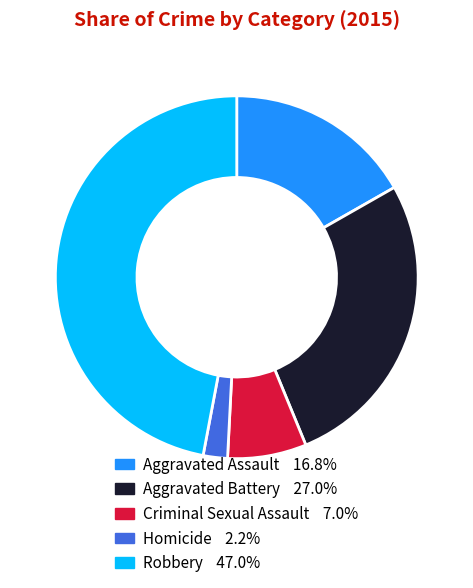

Which category has the biggest portion of the pie?

Robbery